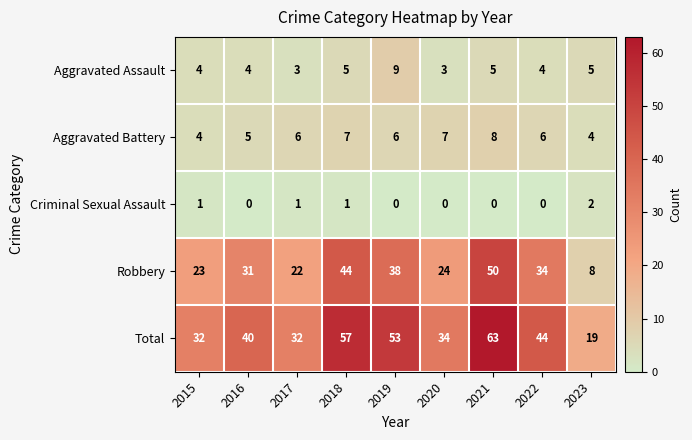

Which series has the widest spread of values?

Total